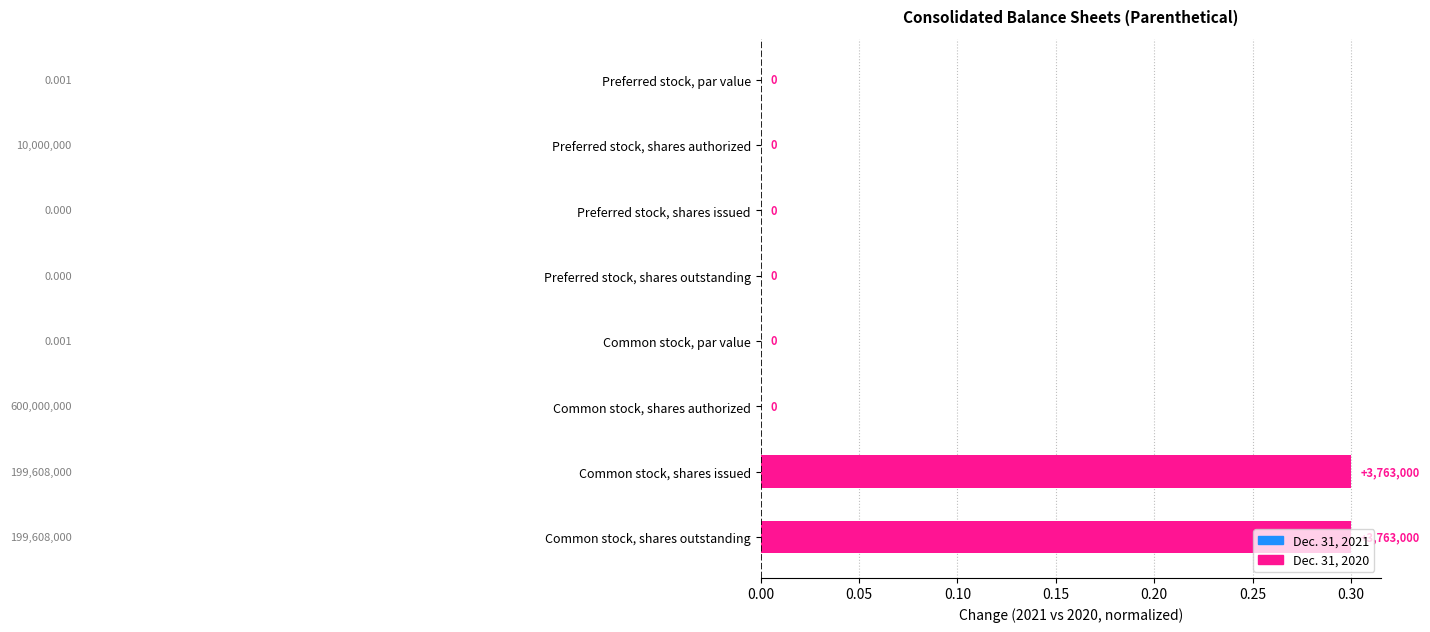

Are the bars horizontal?

Yes